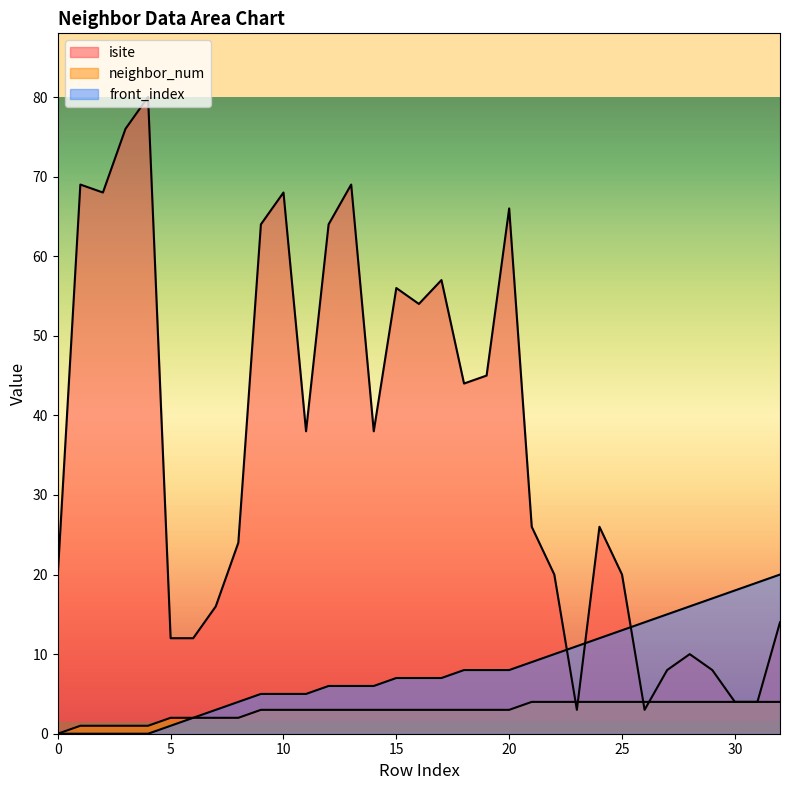

Which series has the largest range (max minus min)?

isite